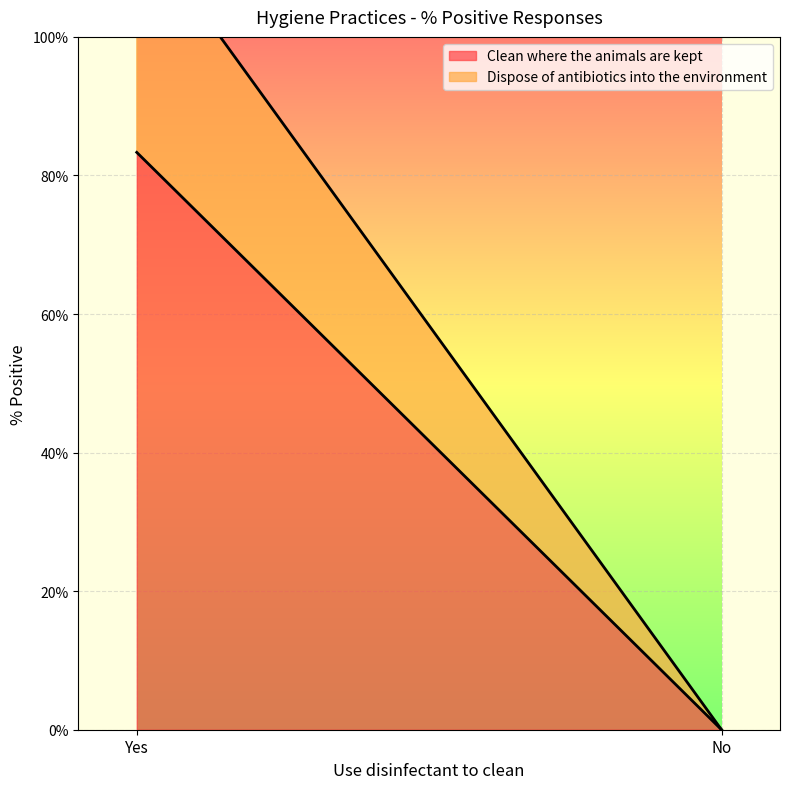

Rank the series at No from lowest to highest value.

Clean where the animals are kept, Dispose of antibiotics into the environment